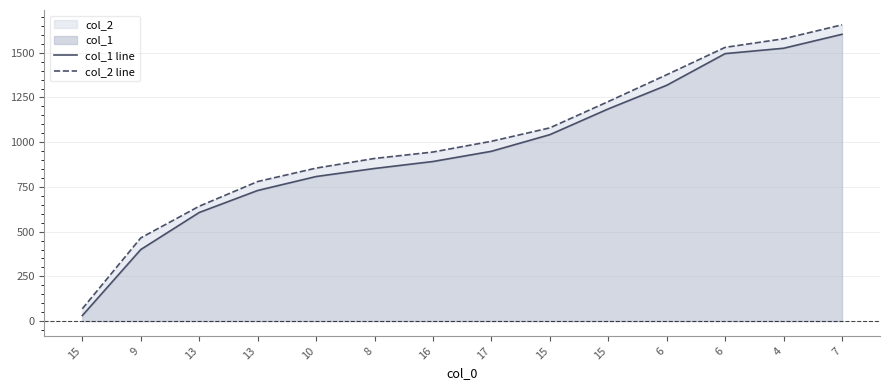

The col_1 line series shows 1235 at 10. True or false?

False